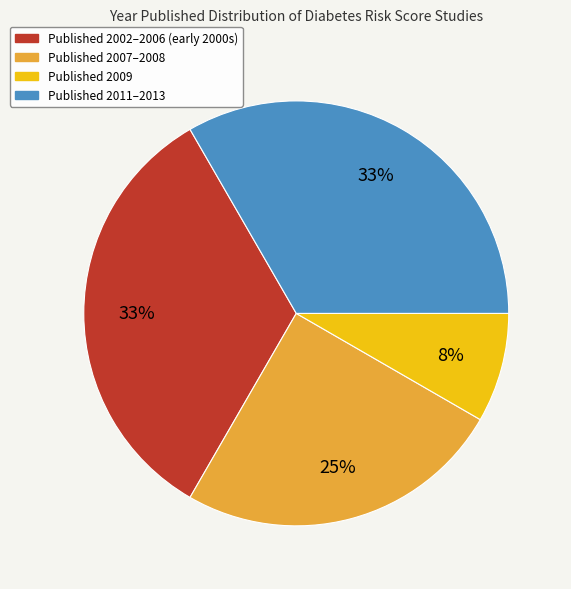

Which category has the smallest portion of the pie?

Published 2009